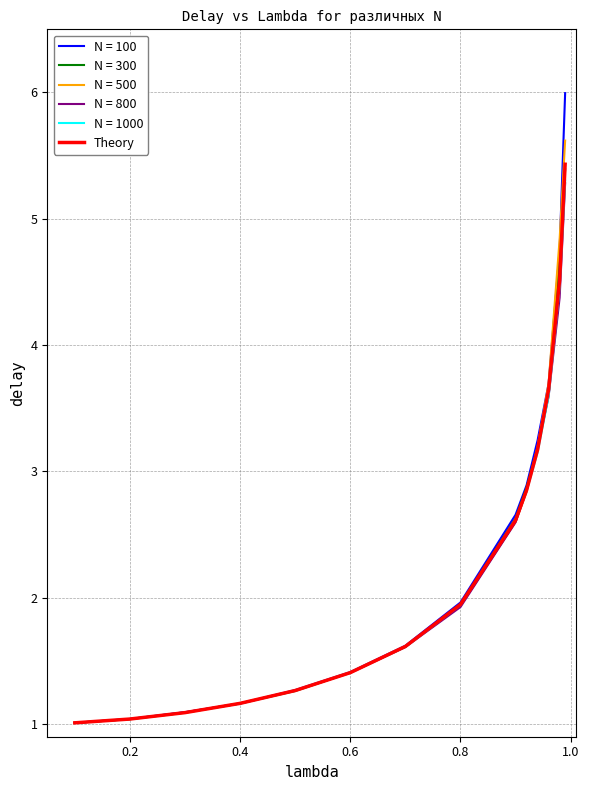

Count the number of categories in the chart.

14